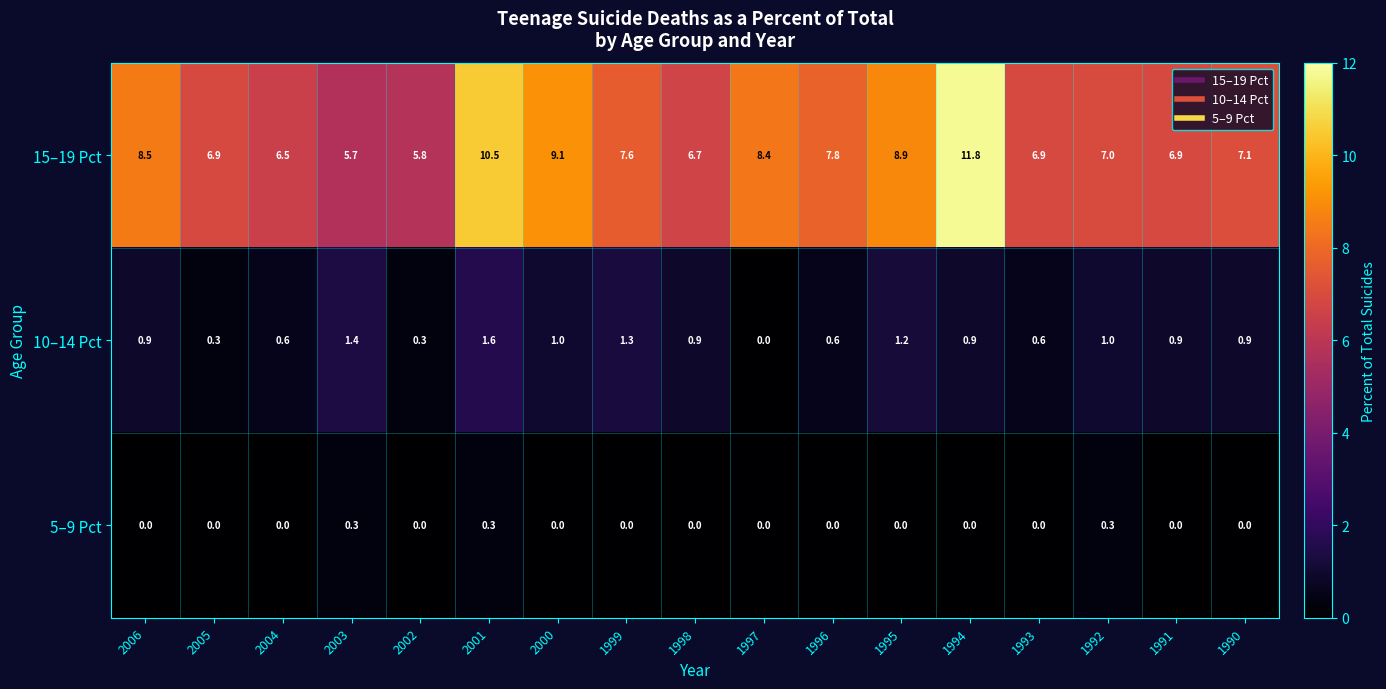

Between 1993 and 1992, which series saw the biggest shift?

10–14 Pct